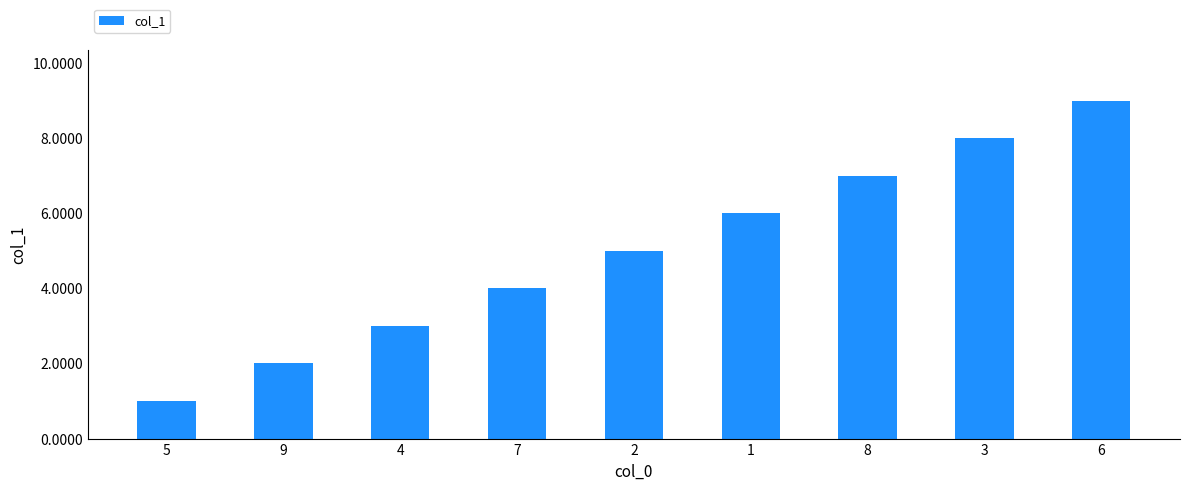

Count the number of categories in the chart.

9